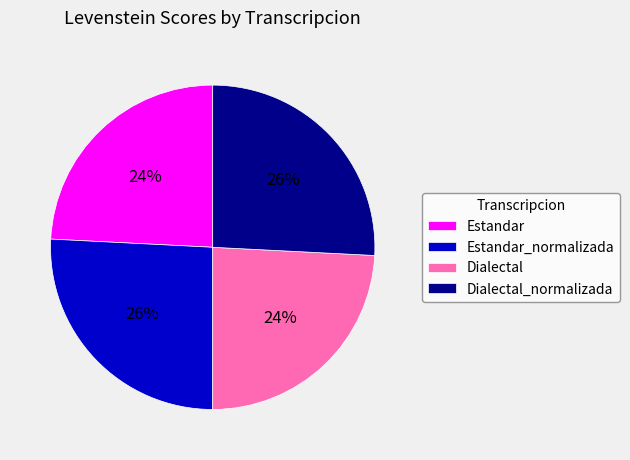

Does Dialectal represent more than half of the total?

No